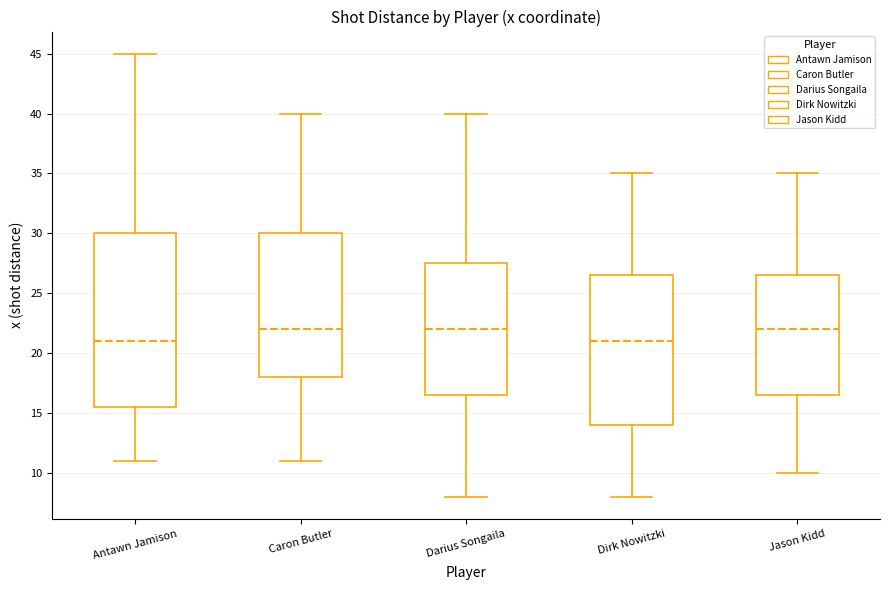

Comparing the boxes themselves (not the whiskers), which one is the tallest?

Antawn Jamison